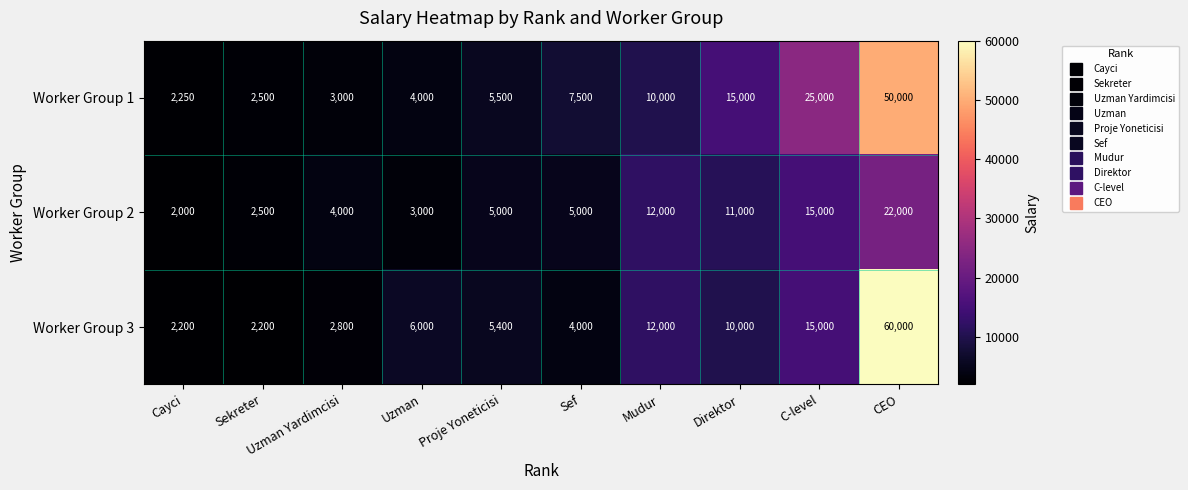

Rank the series by their maximum value, from lowest to highest.

Worker Group 2, Worker Group 1, Worker Group 3